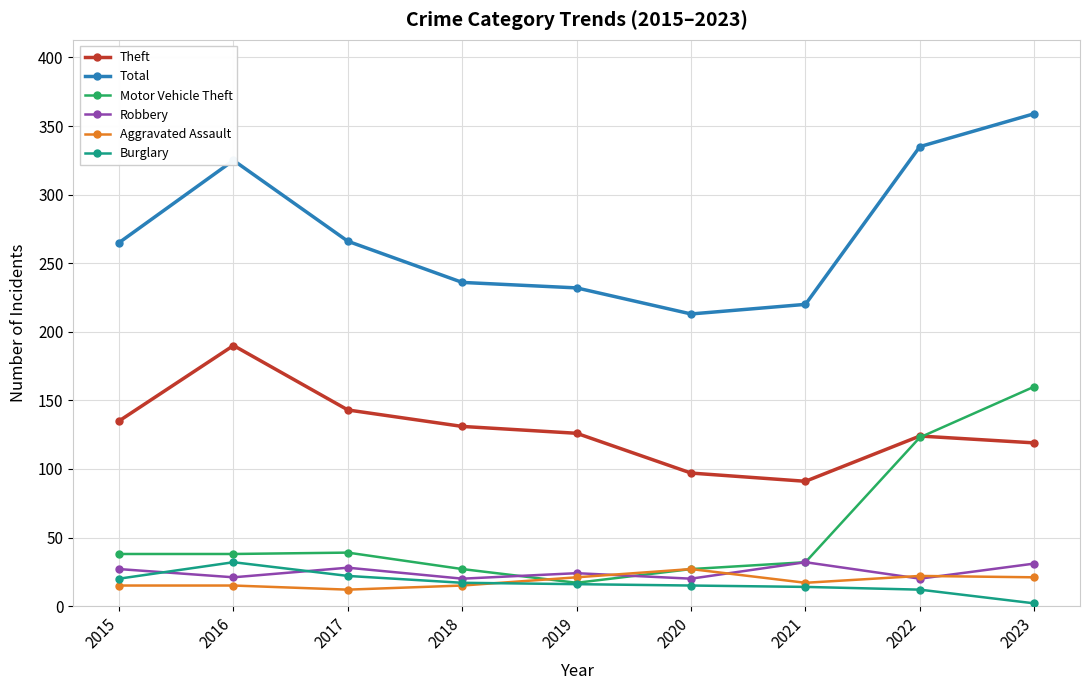

How many categories are shown in the chart?

9